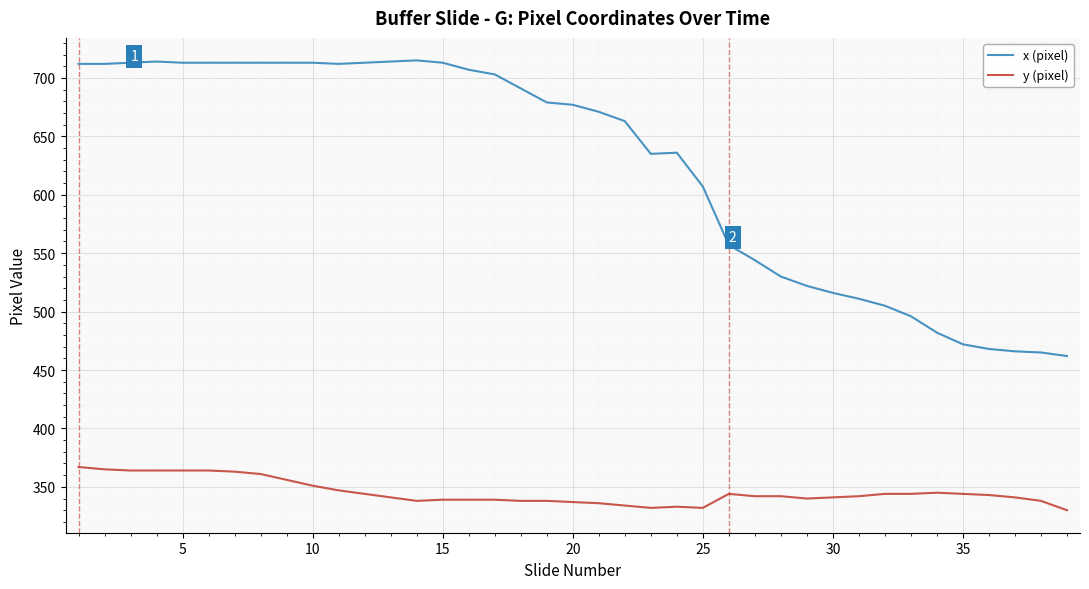

How many values in the x (pixel) series are below 677?

19